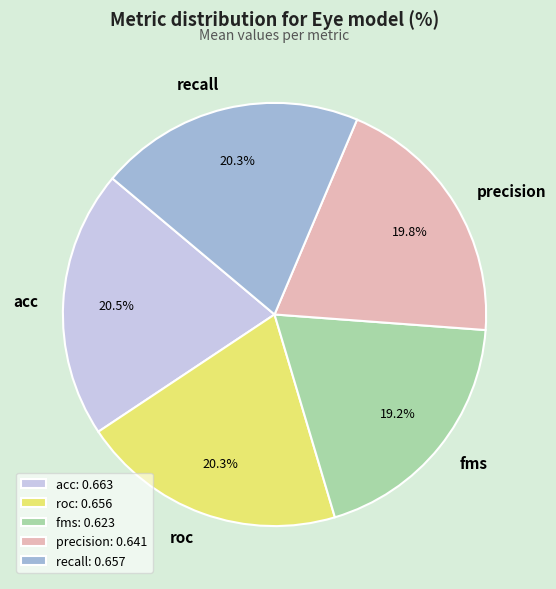

What percentage is NOT represented by precision?

80.2%